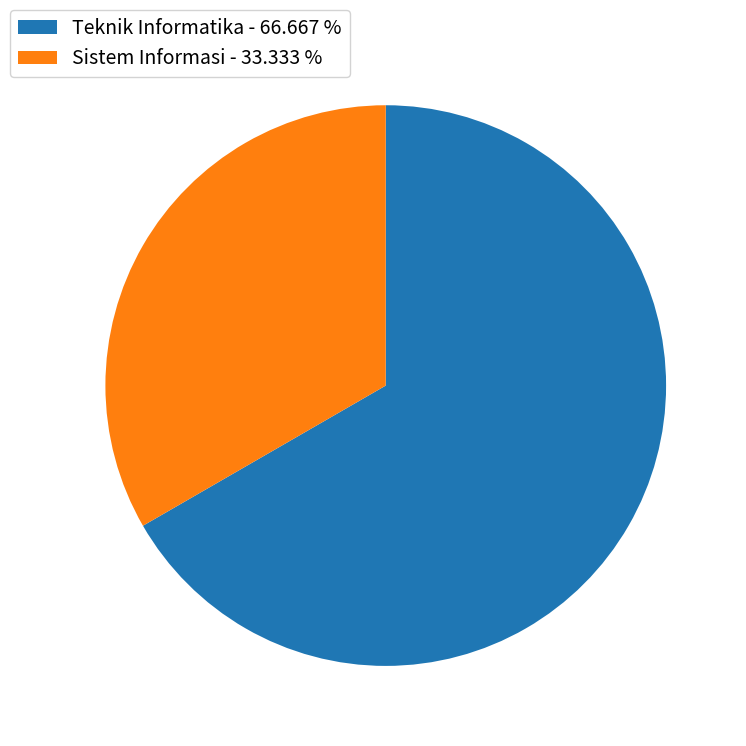

What is the majority slice?

Teknik Informatika